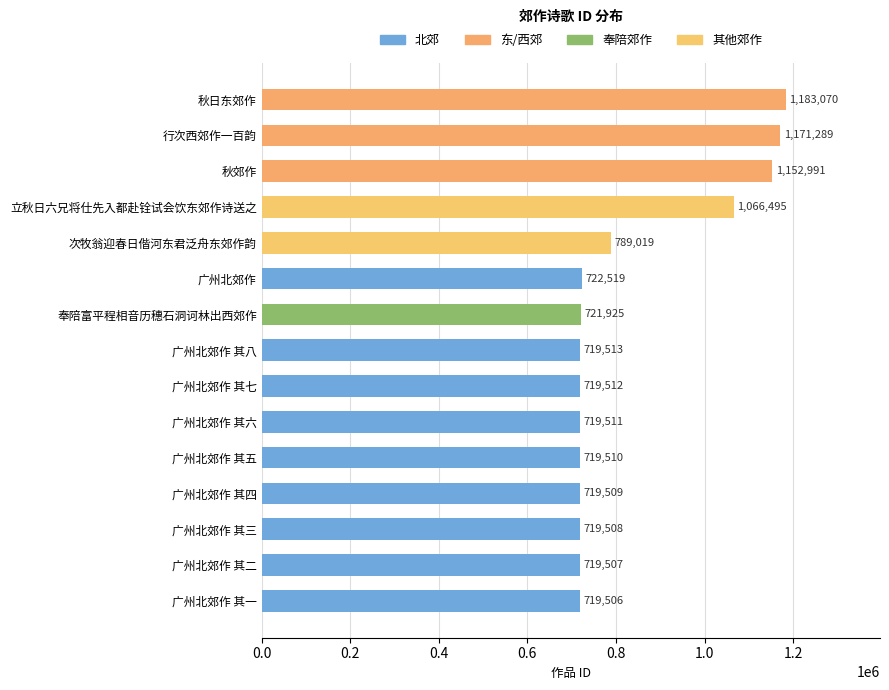

Rank the categories by value from highest to lowest.

秋日东郊作, 行次西郊作一百韵, 秋郊作, 立秋日六兄将仕先入都赴铨试会饮东郊作诗送之, 次牧翁迎春日偕河东君泛舟东郊作韵, 广州北郊作, 奉陪富平程相音历穗石洞诃林出西郊作, 广州北郊作 其八, 广州北郊作 其七, 广州北郊作 其六, 广州北郊作 其五, 广州北郊作 其四, 广州北郊作 其三, 广州北郊作 其二, 广州北郊作 其一